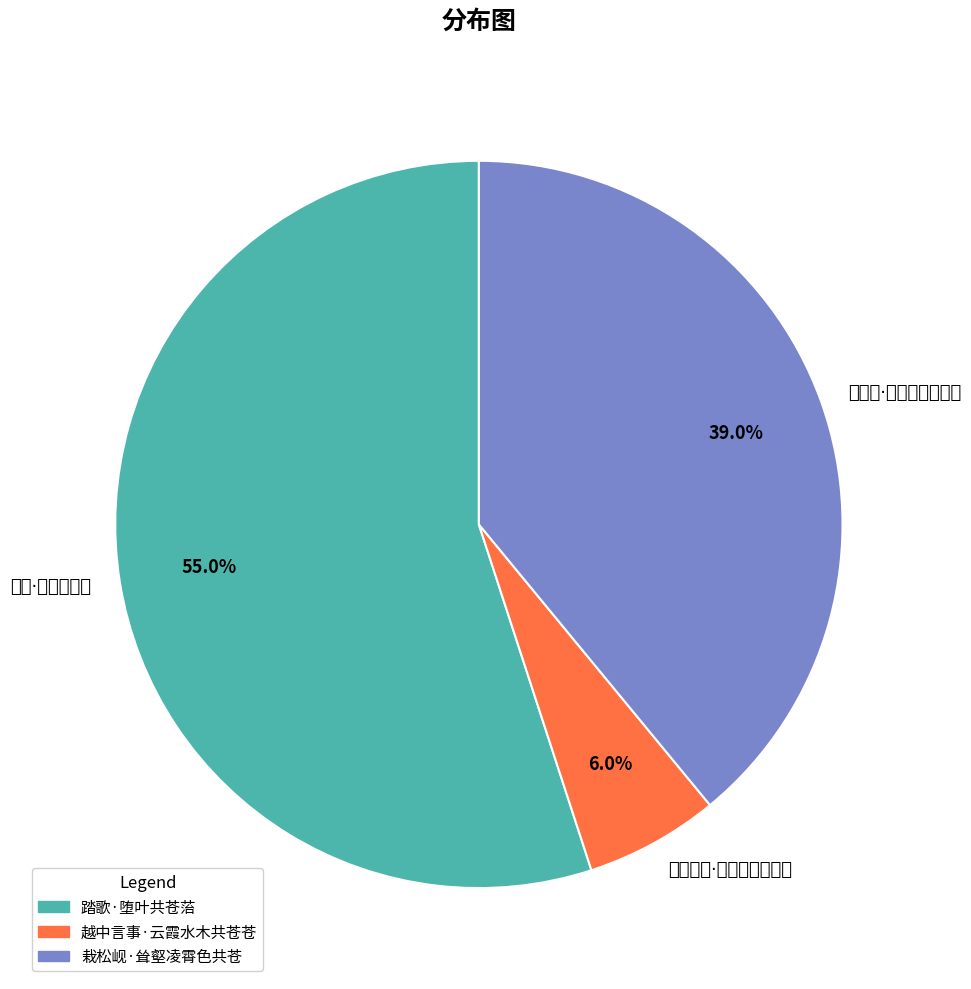

What percentage is the 栽松岘·耸壑凌霄色共苍 slice, to the nearest percent?

39%